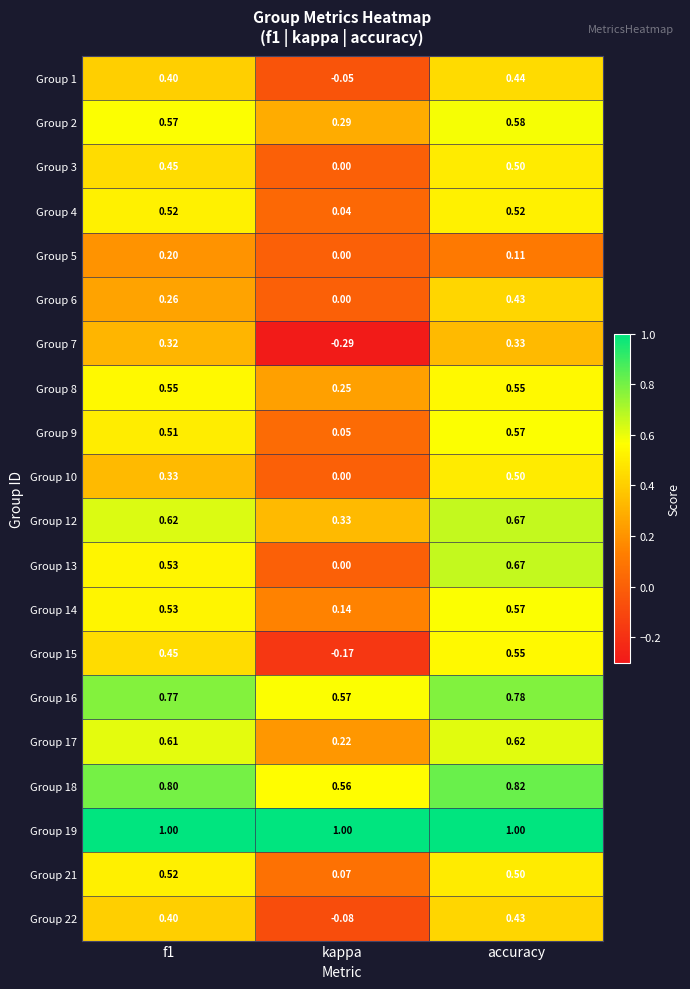

At which label is Group 14 closest to 0?

kappa